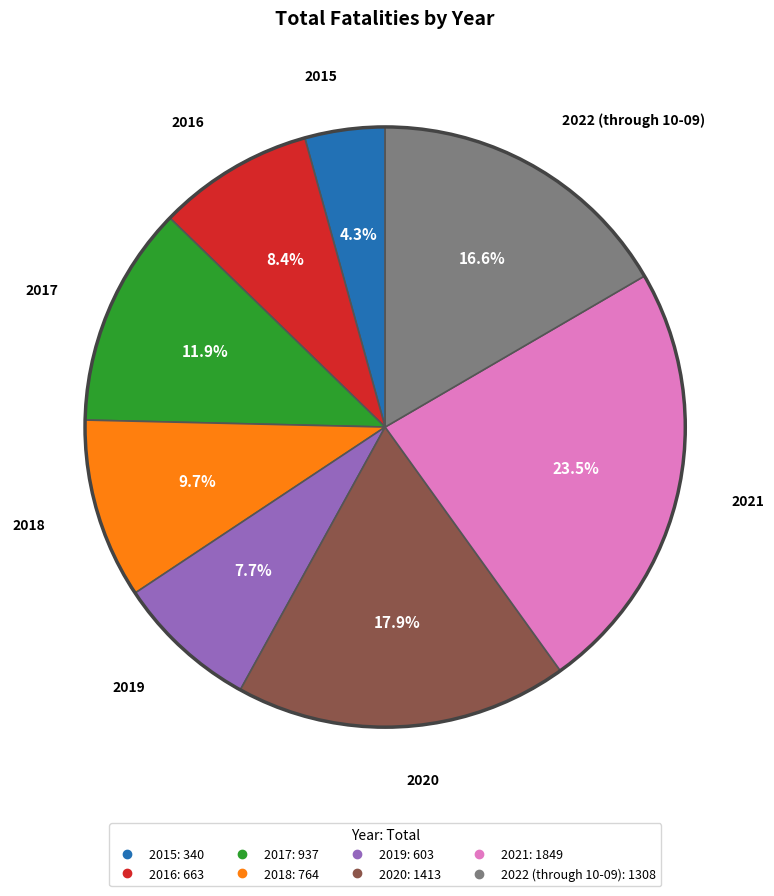

To the nearest percent, what percentage of the pie is 2020?

18%